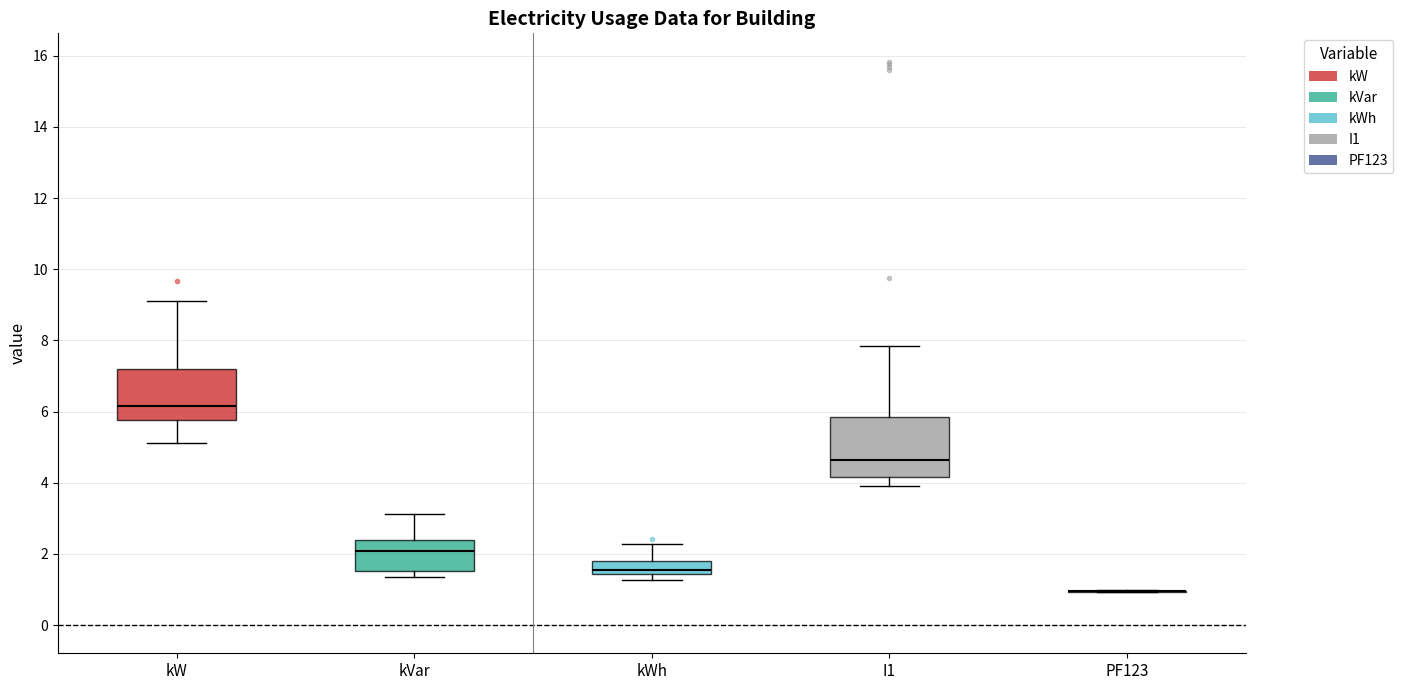

Reading left to right, read every box against the y-axis: the position of its median line, the range the box covers, and the ends of its whiskers. The values are not printed on the chart, so give them approximately, as read against the axis.

kW: median 6.2, box 5.8 to 7.2, whiskers 5.2 to 9.2
kVar: median 2.0, box 1.6 to 2.4, whiskers 1.4 to 3.2
kWh: median 1.6, box 1.4 to 1.8, whiskers 1.2 to 2.2
I1: median 4.6, box 4.2 to 5.8, whiskers 4.0 to 7.8
PF123: box collapsed to a line at 1.0, whiskers 1.0 to 1.0